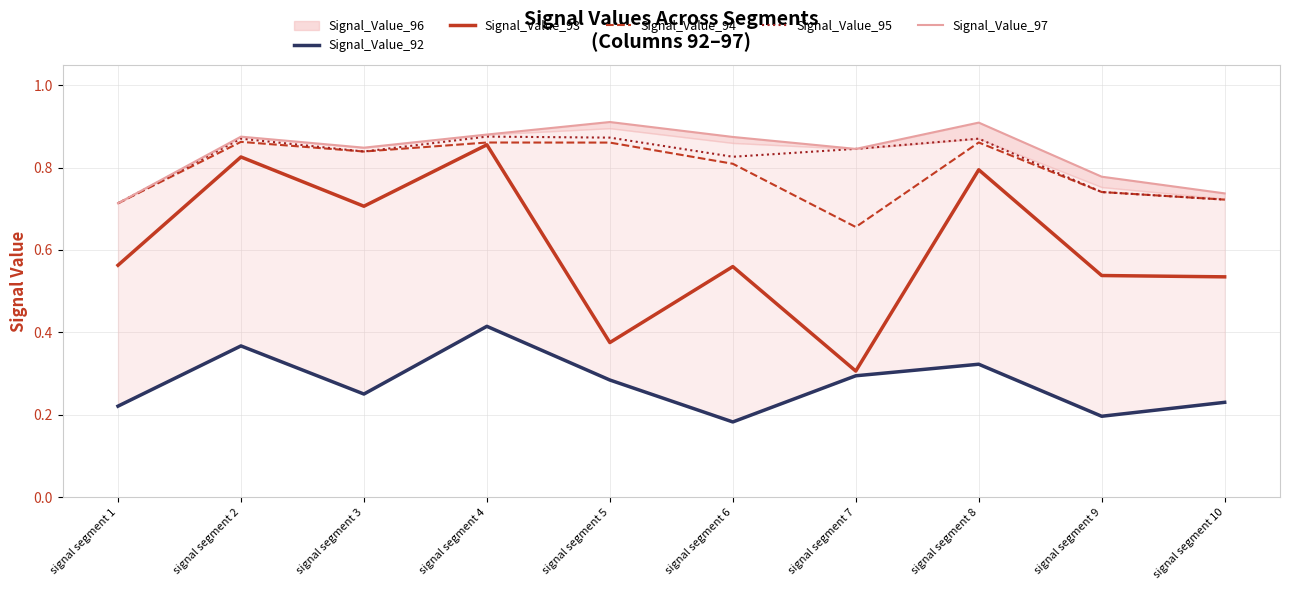

Which label corresponds to the smallest value in the chart?

signal segment 6